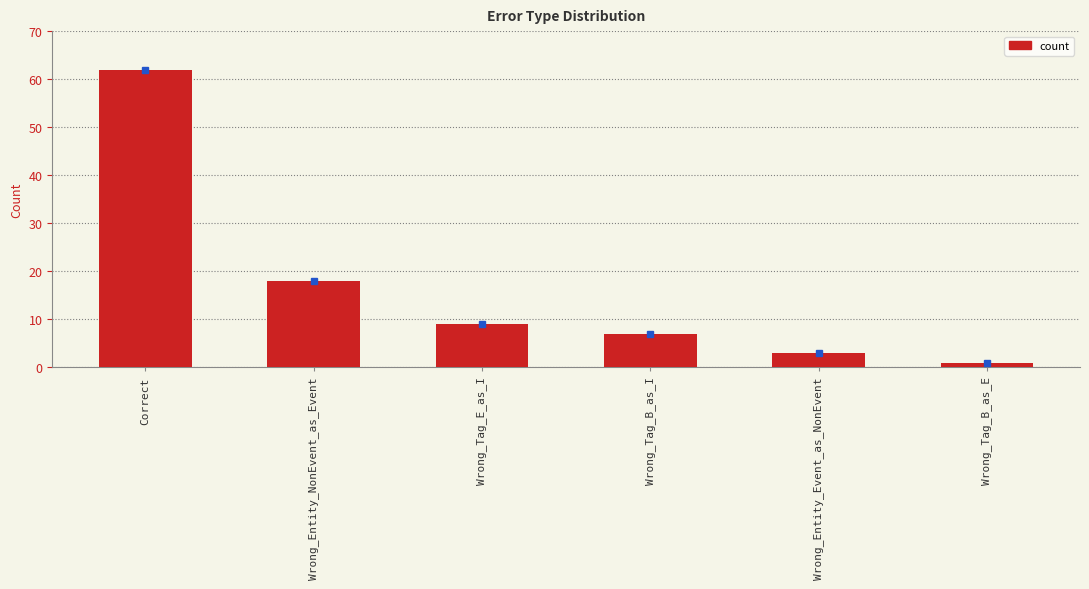

Reading left to right, what are all the values shown in this chart?

62	18	9	7	3	1